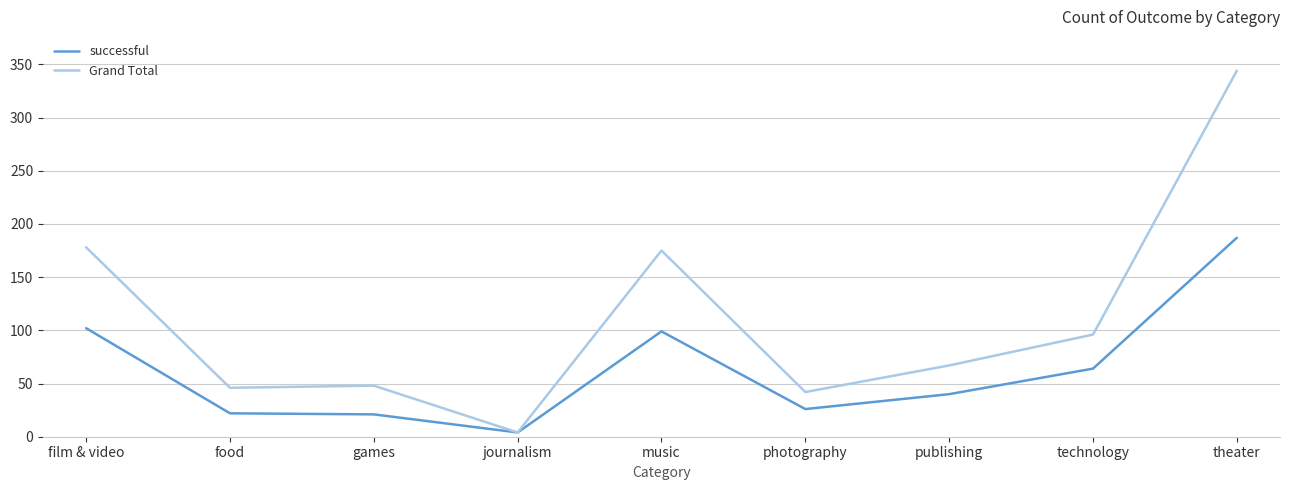

What position from the left is games?

3